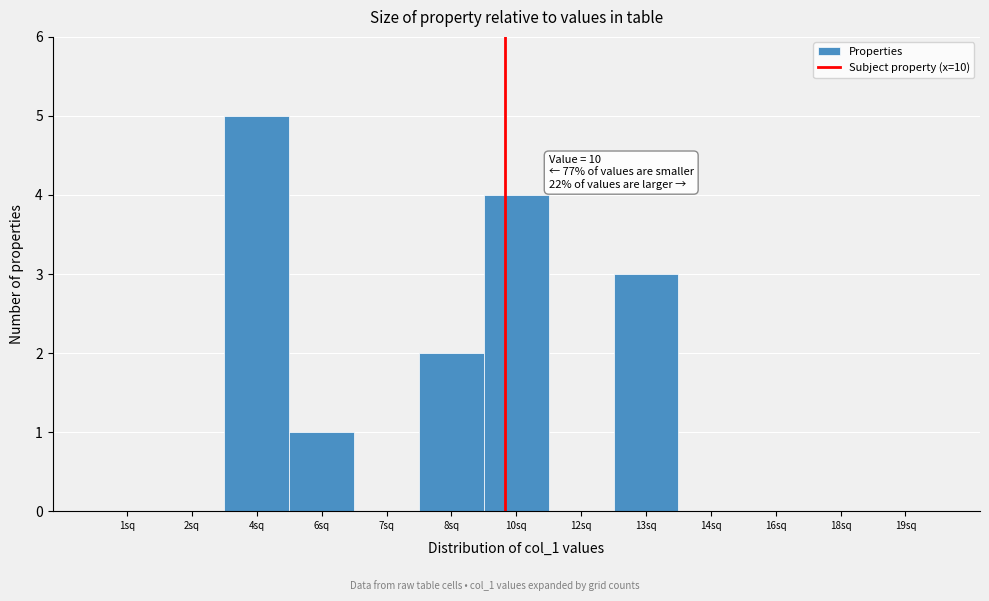

Reading right to left, what are all the values shown in this chart?

19sq=0	18sq=0	16sq=0	14sq=0	13sq=3	12sq=0	10sq=4	8sq=2	7sq=0	6sq=1	4sq=5	2sq=0	1sq=0